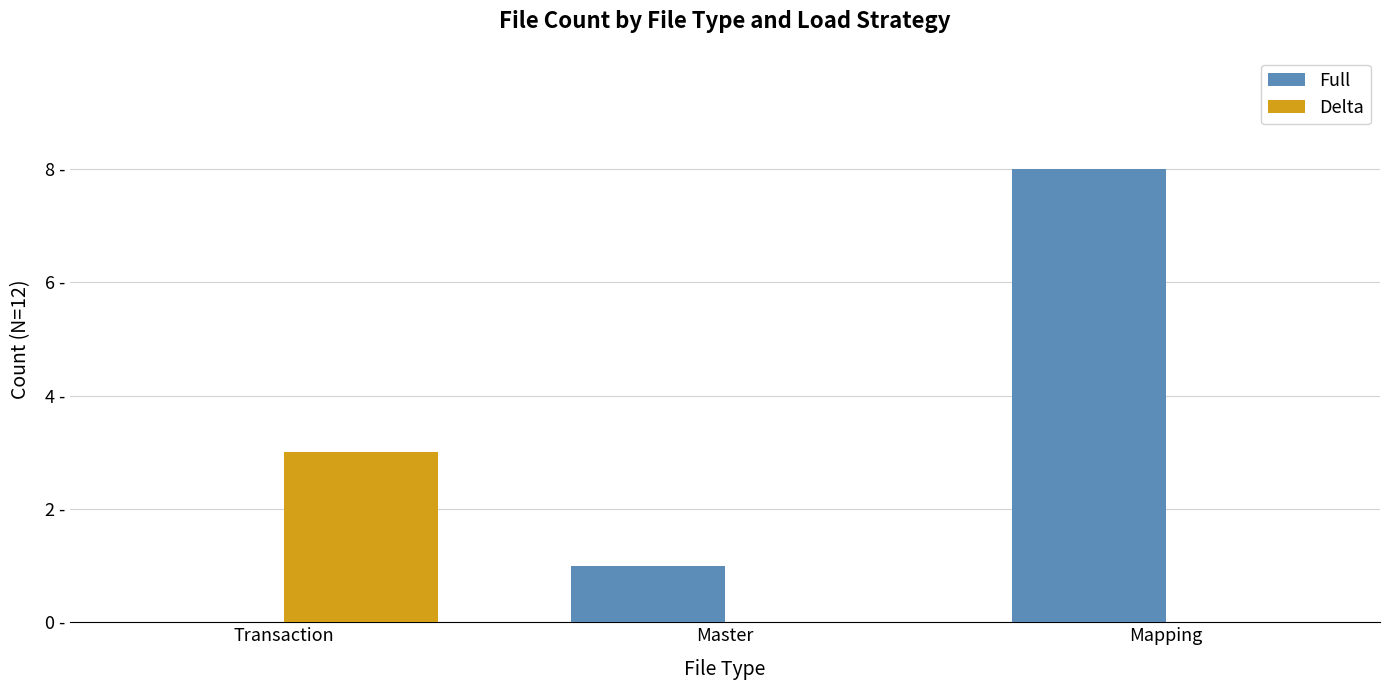

Are the bars grouped side by side (vs. stacked)?

Yes